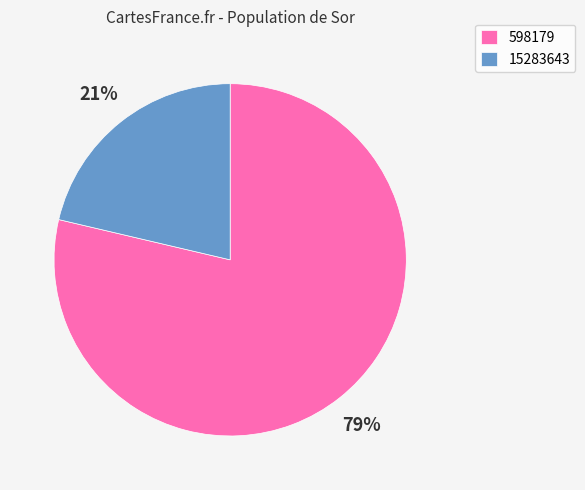

What is the largest slice in the pie chart?

598179